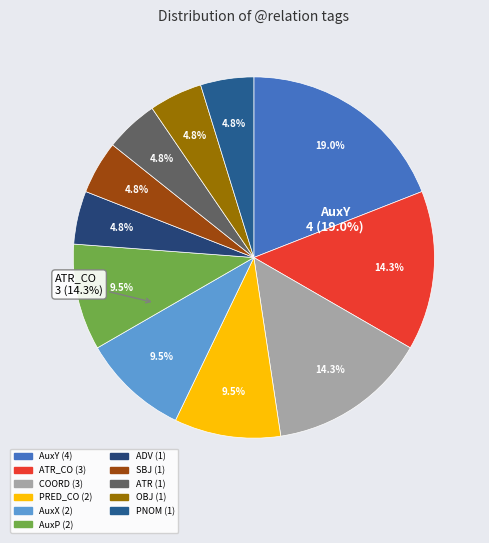

What is the ratio of the value at AuxY to the value at ADV?

4.0